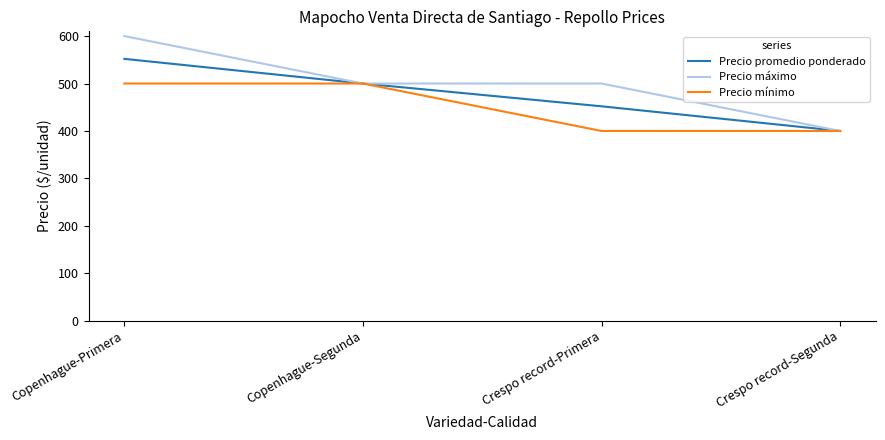

How many lines are shown in the chart?

3